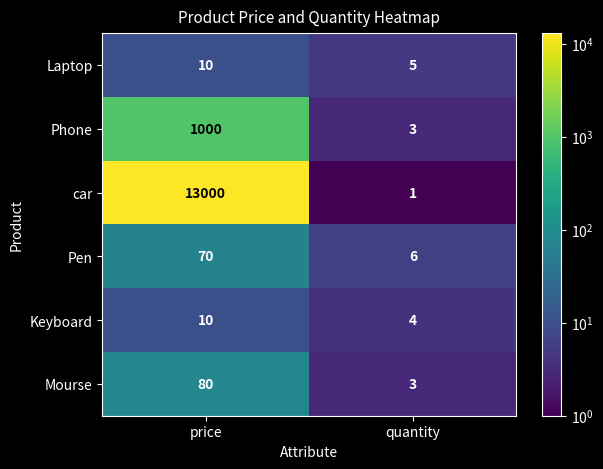

At how many categories does at least one series exceed 3027?

1